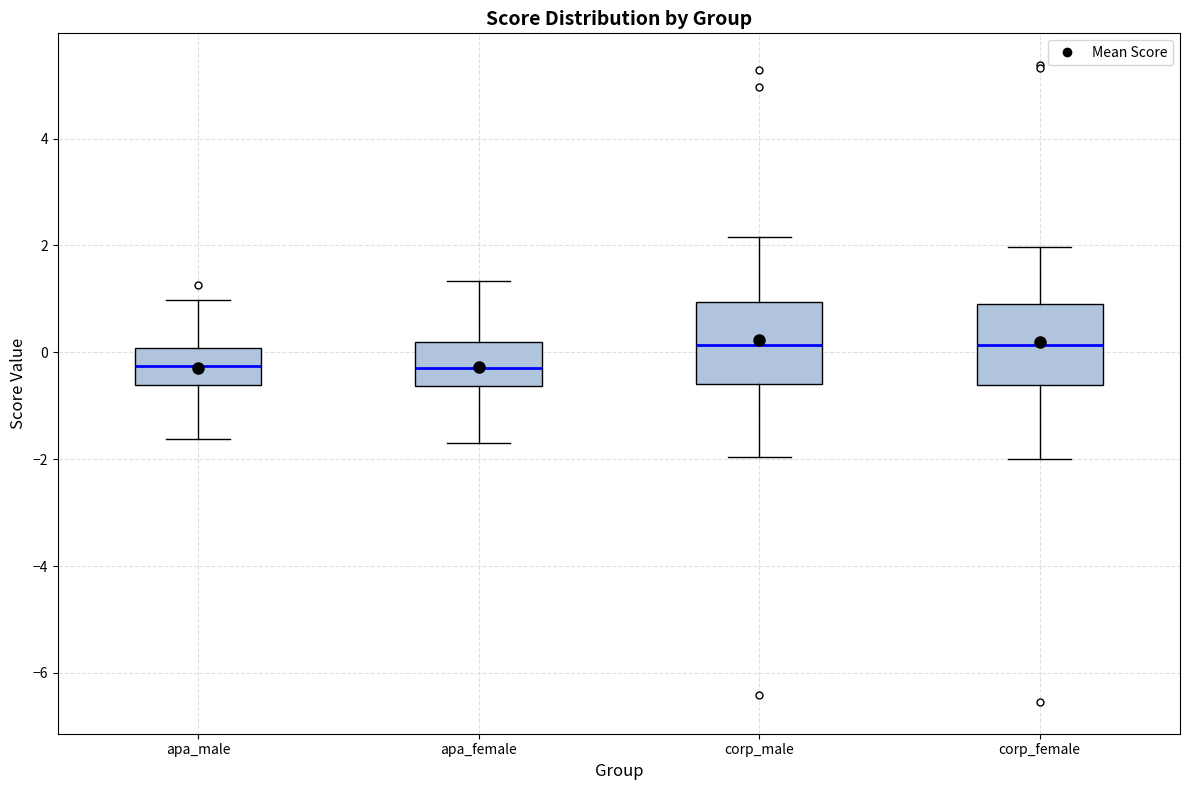

Reading left to right, read every box against the y-axis: the position of its median line, the range the box covers, and the ends of its whiskers. The values are not printed on the chart, so give them approximately, as read against the axis.

apa_male: median -0.2, box -0.6 to 0.0, whiskers -1.6 to 1.0
apa_female: median -0.2, box -0.6 to 0.2, whiskers -1.8 to 1.4
corp_male: median 0.2, box -0.6 to 1.0, whiskers -2.0 to 2.2
corp_female: median 0.2, box -0.6 to 0.8, whiskers -2.0 to 2.0